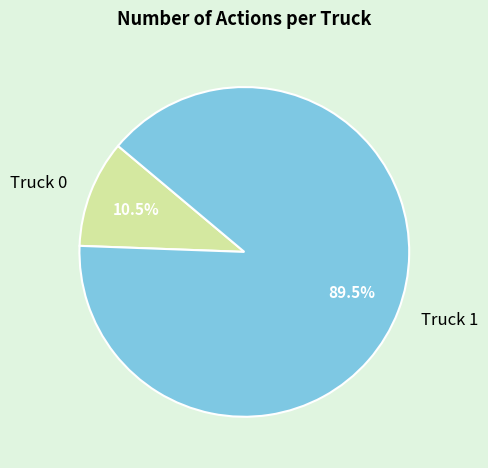

What is the ratio of the value at Truck 1 to the value at Truck 0?

8.5